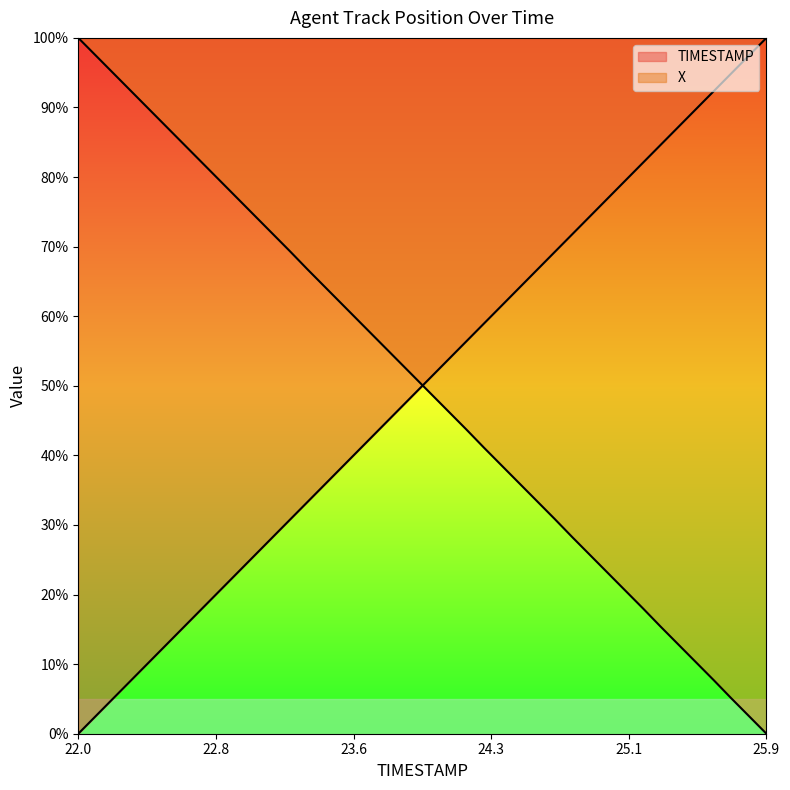

What is the label of the 28th point from the left?

24.7